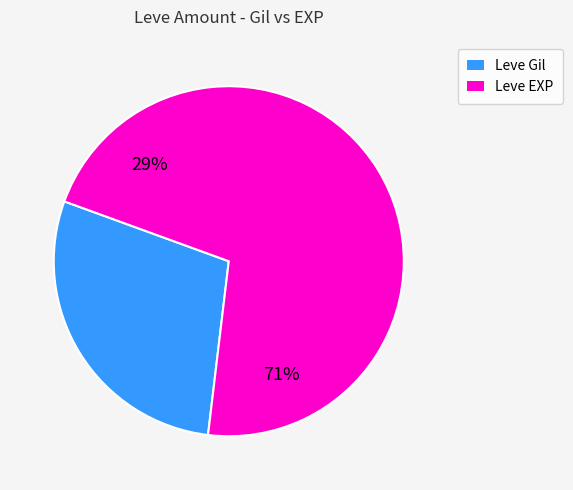

True or false: 28 accounts for 11% of the total.

False